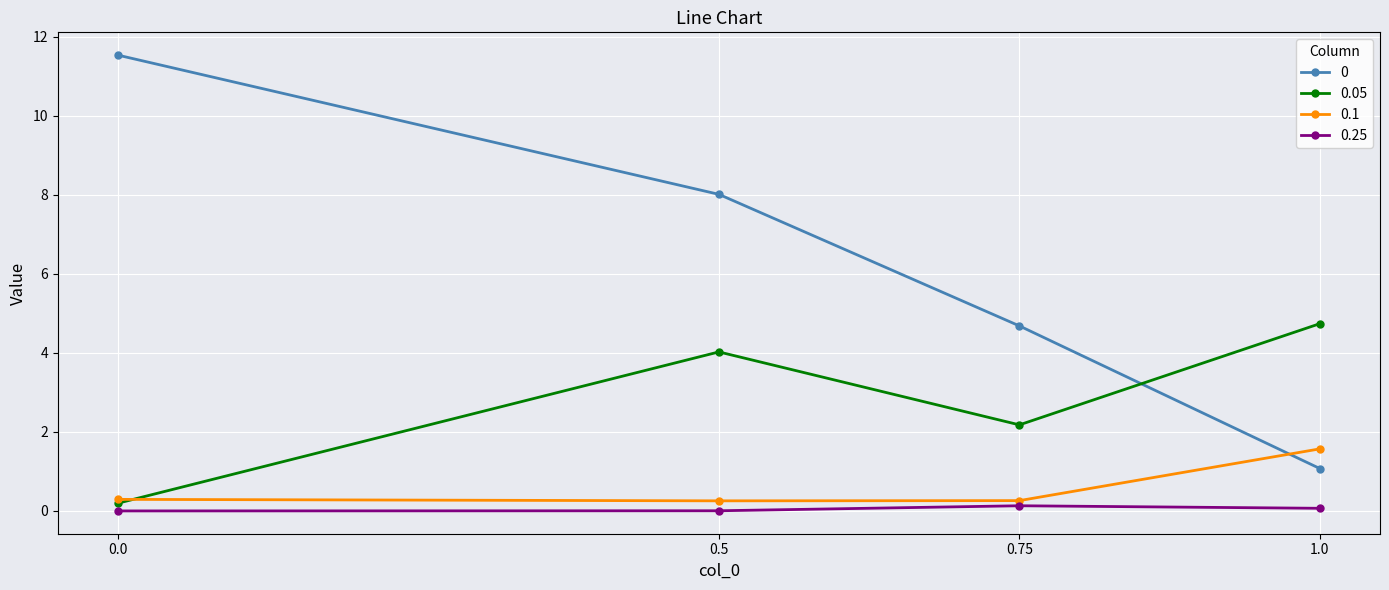

What is the value of the 0.05 point at the 2nd from the left?

4.0